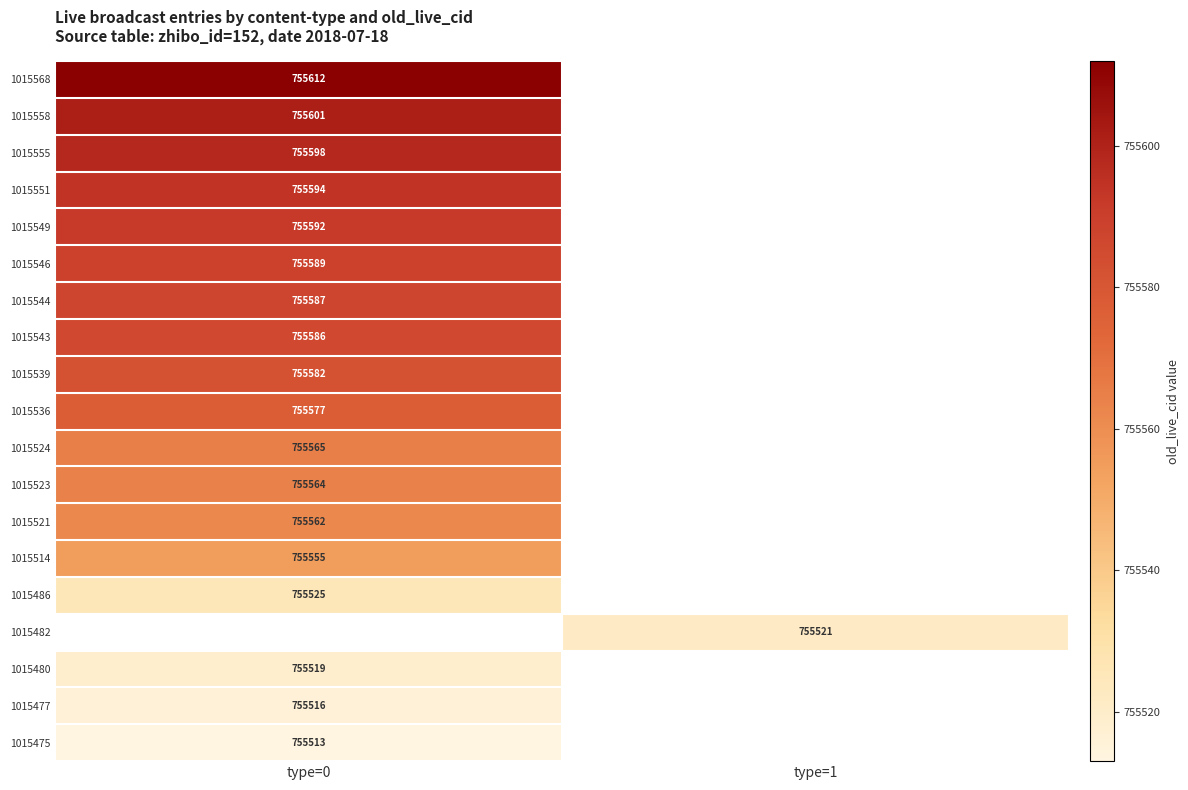

What is the smallest value displayed?

755513.0